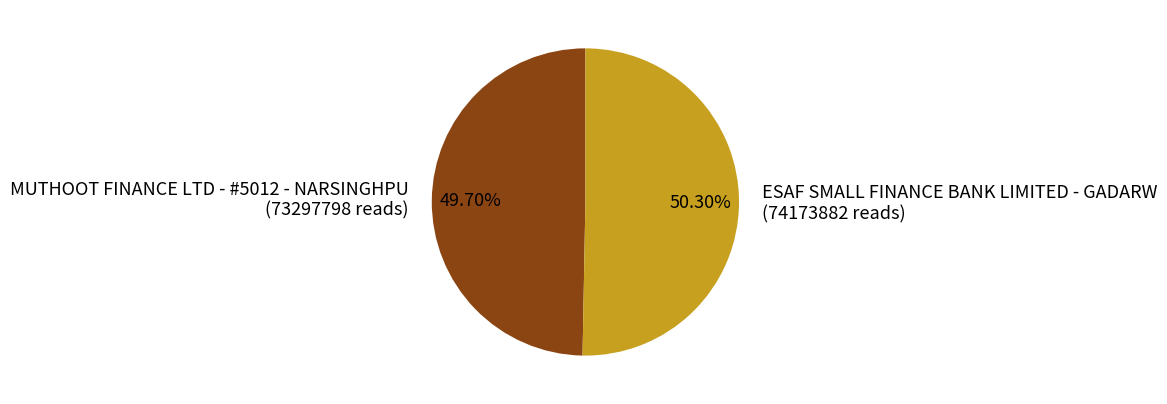

Approximately how many times larger is the value at MUTHOOT FINANCE LTD - #5012 - NARSINGHPU (73297798 reads) compared to ESAF SMALL FINANCE BANK LIMITED - GADARW (74173882 reads)?

1.0